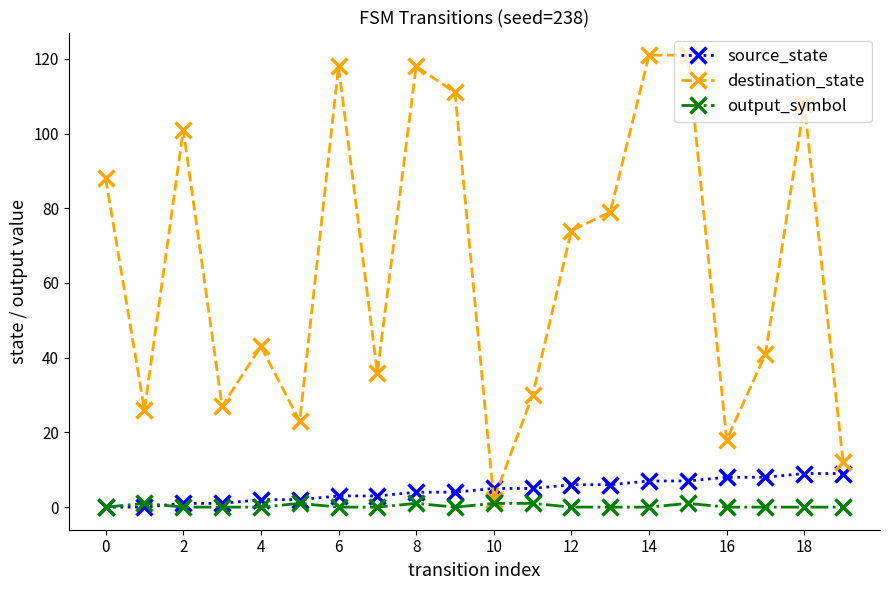

Which series has the widest spread of values?

destination_state